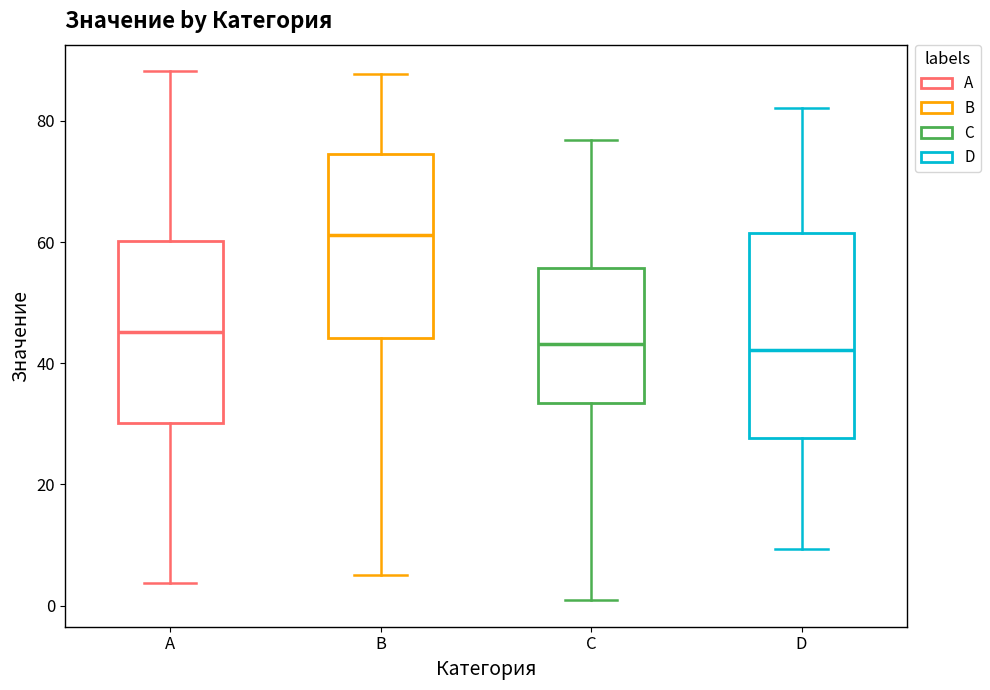

Reading left to right, read every box against the y-axis: the position of its median line, the range the box covers, and the ends of its whiskers. The values are not printed on the chart, so give them approximately, as read against the axis.

A: median 46, box 30 to 60, whiskers 4 to 88
B: median 62, box 44 to 74, whiskers 6 to 88
C: median 44, box 34 to 56, whiskers 0 to 76
D: median 42, box 28 to 62, whiskers 10 to 82